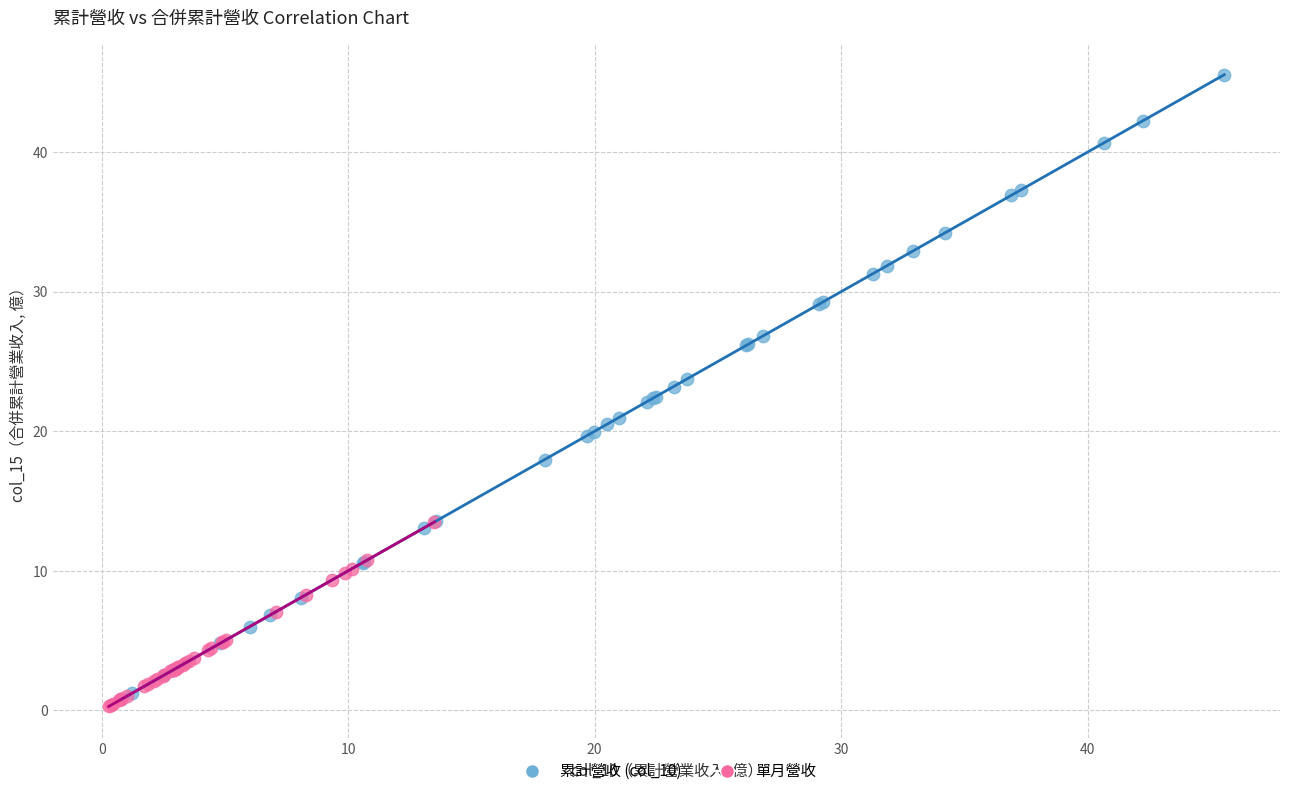

Which series has the widest spread of Y values?

累計營收 (col_10)